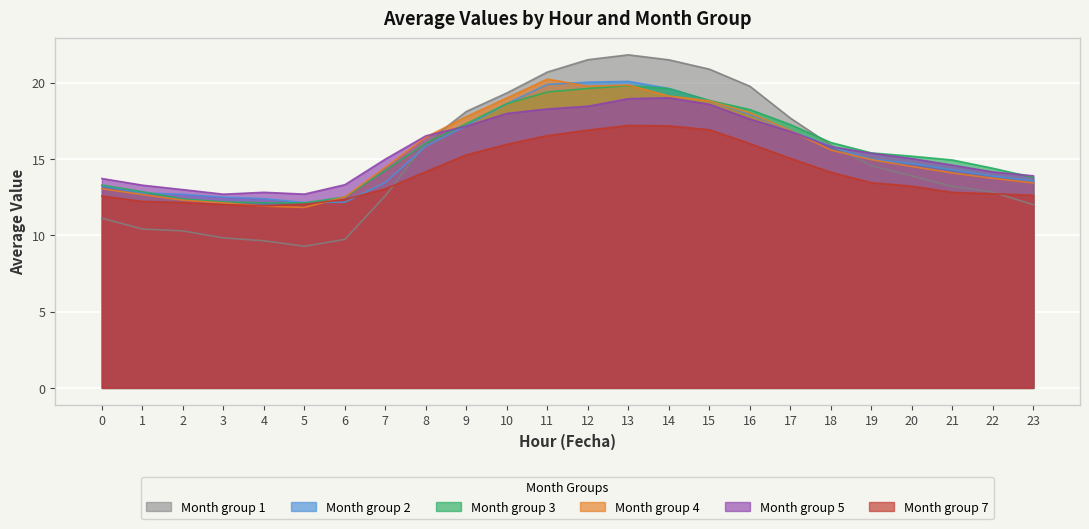

What is the difference between the highest and lowest values at 18?

1.9